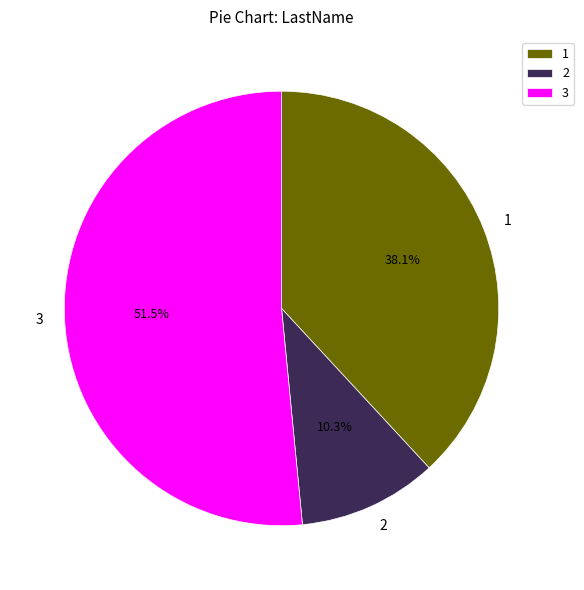

What portion of the pie excludes 1?

61.9%